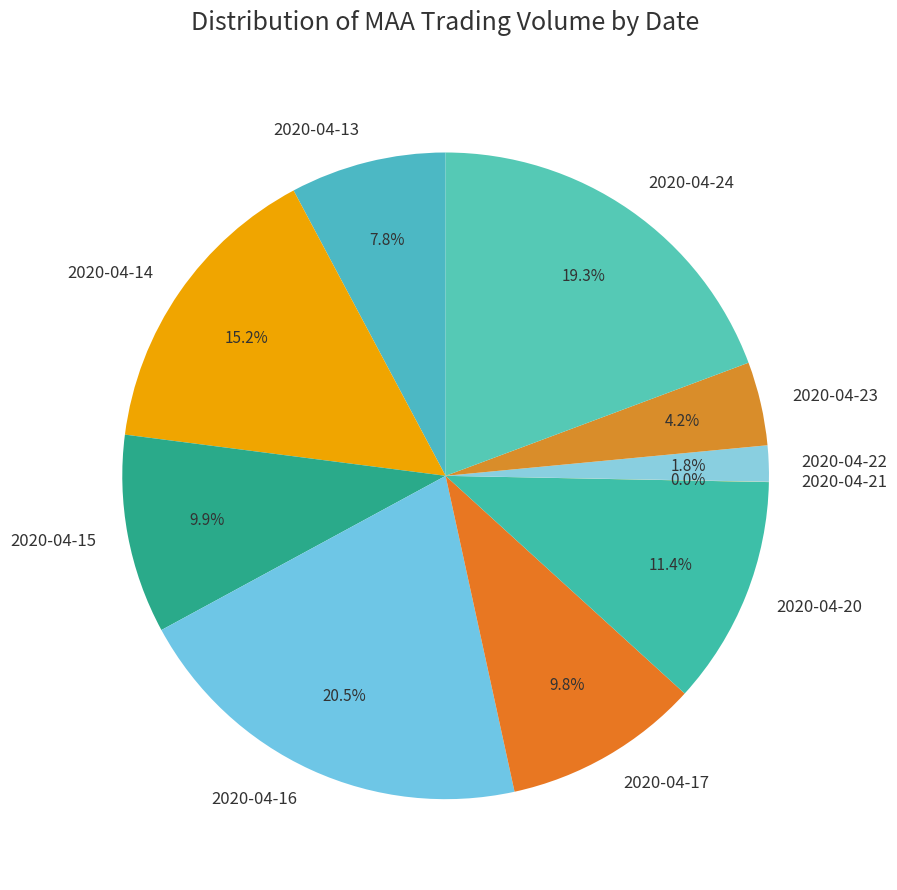

The 2020-04-20 slice represents 20% of the pie. True or false?

False